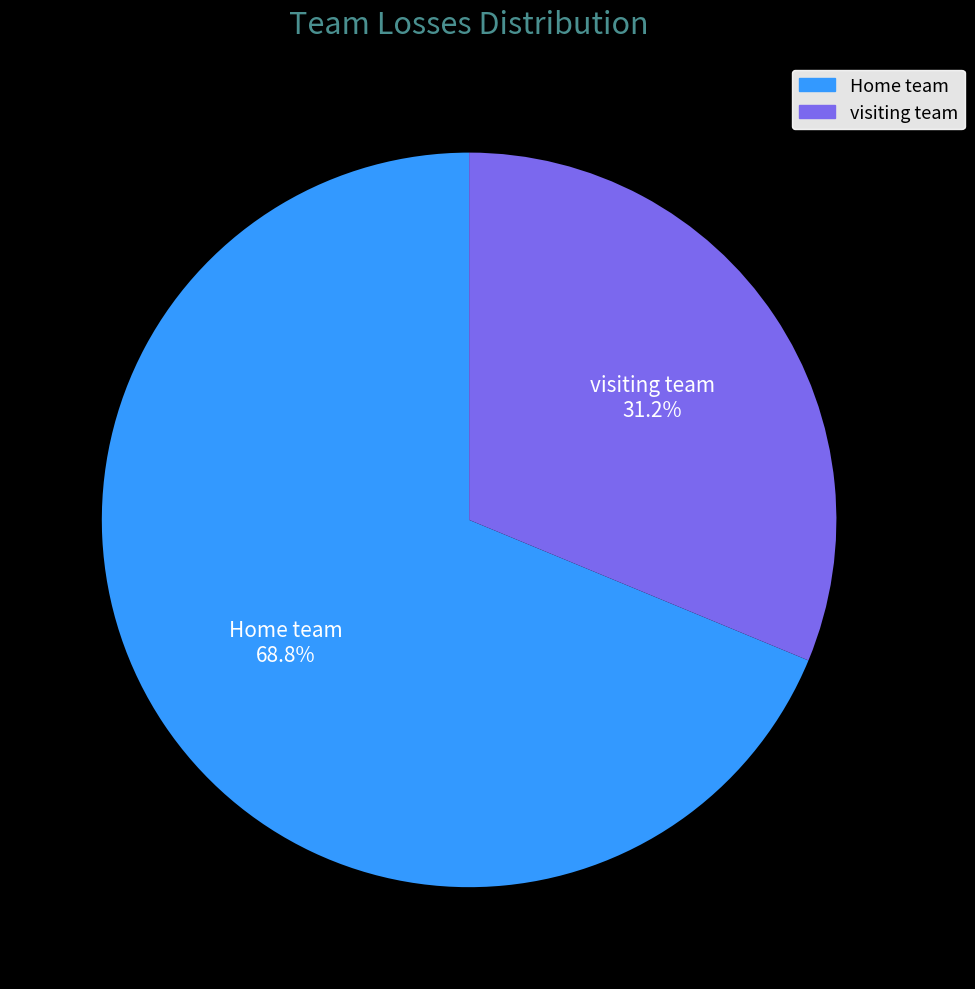

Rank the categories by value from lowest to highest.

visiting team, Home team